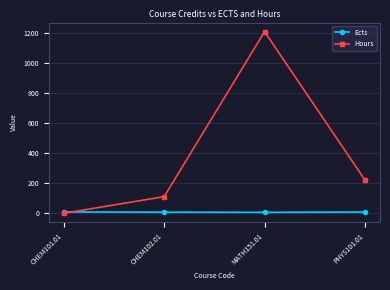

What is the average value of the Ects series?

8